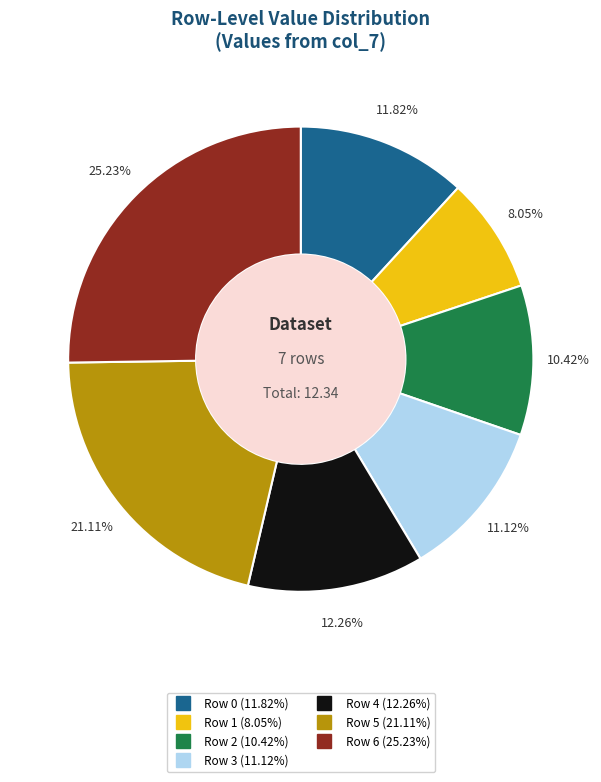

Is there any slice that represents more than half of the pie?

No